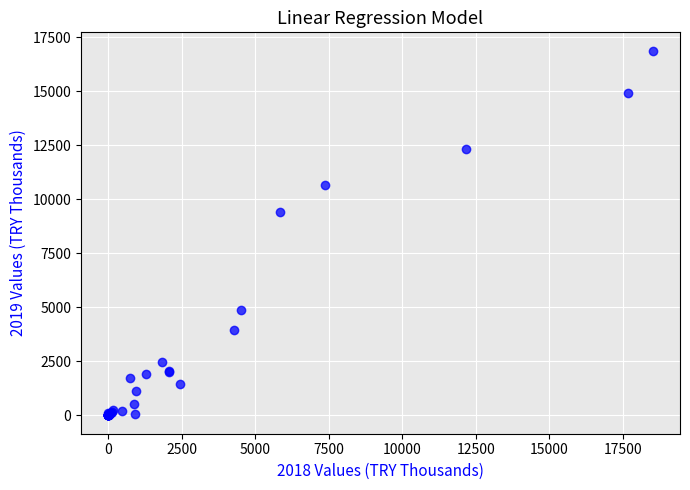

What Y value in the scatter plot is closest to 8437?

9429.1